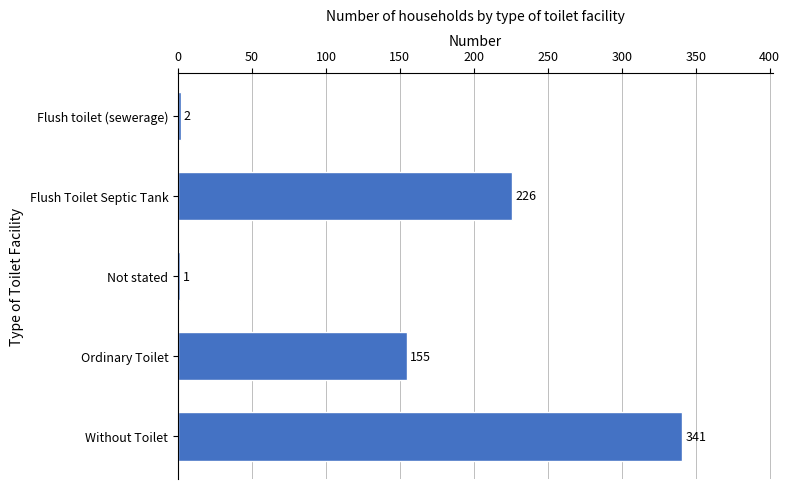

At which label is the value closest to 171?

Ordinary Toilet